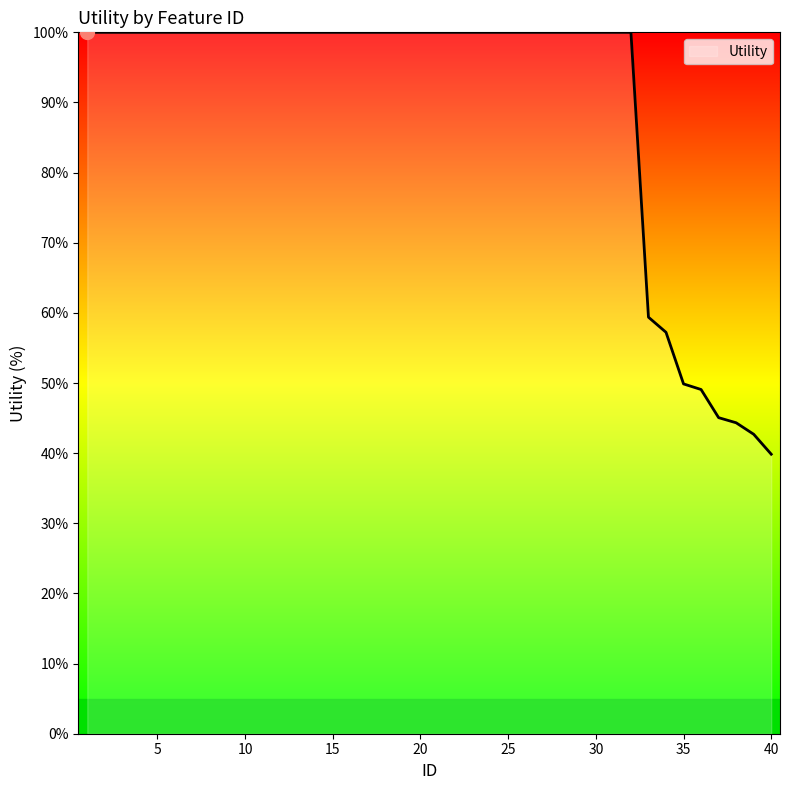

What is the minimum value shown in the chart?

39.9